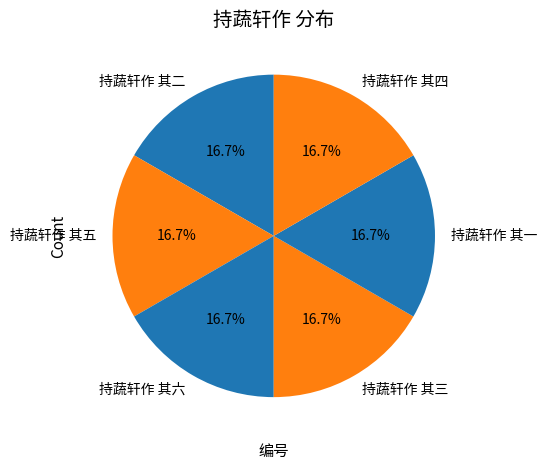

Is there any slice that represents more than half of the pie?

No